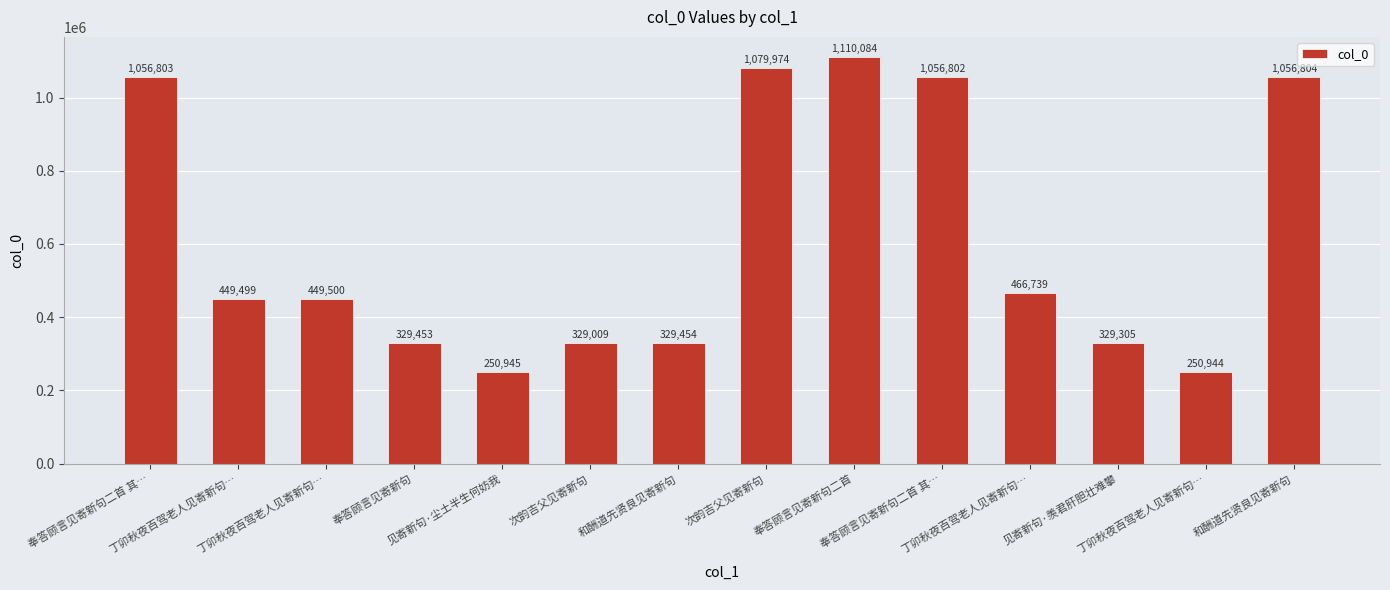

Count the number of categories in the chart.

14